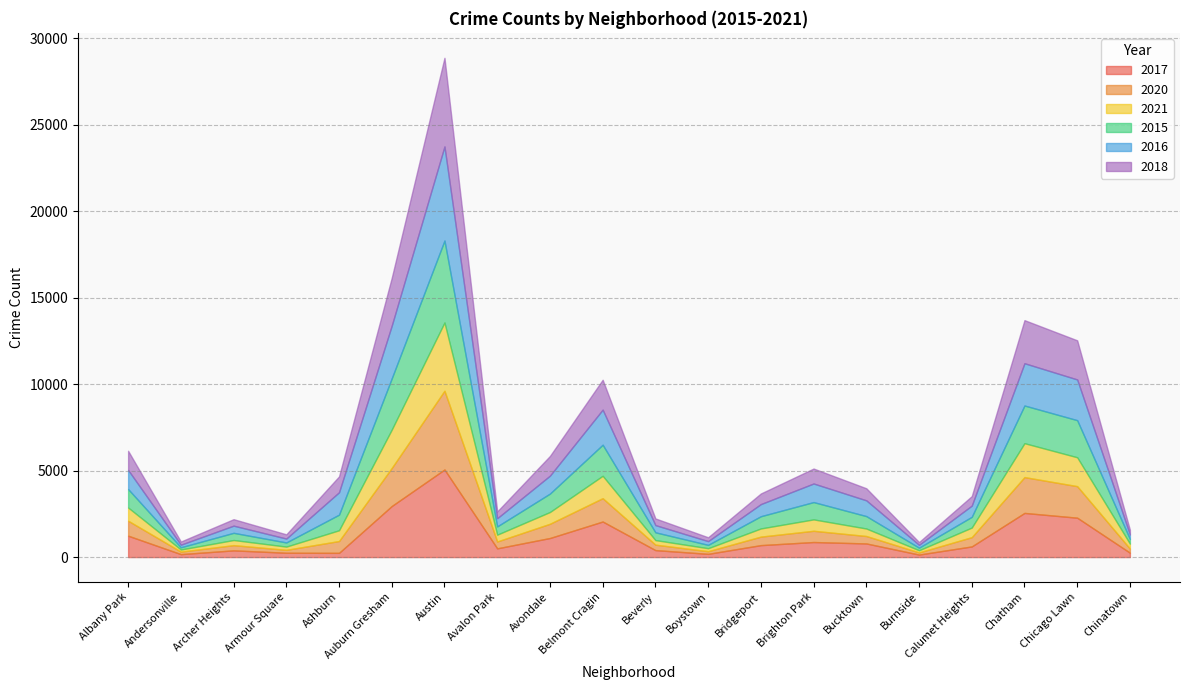

What position from the left is Boystown?

12